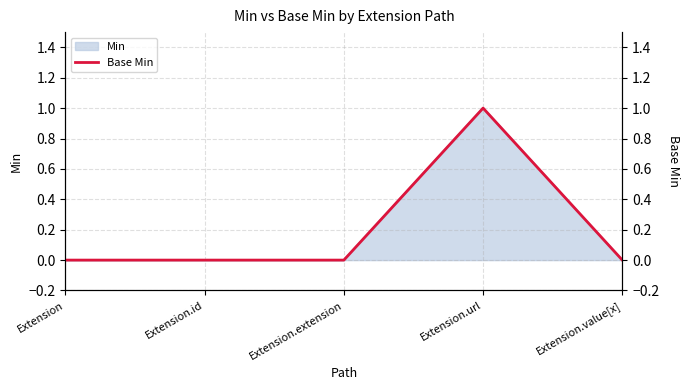

What is the sum of all values?

1